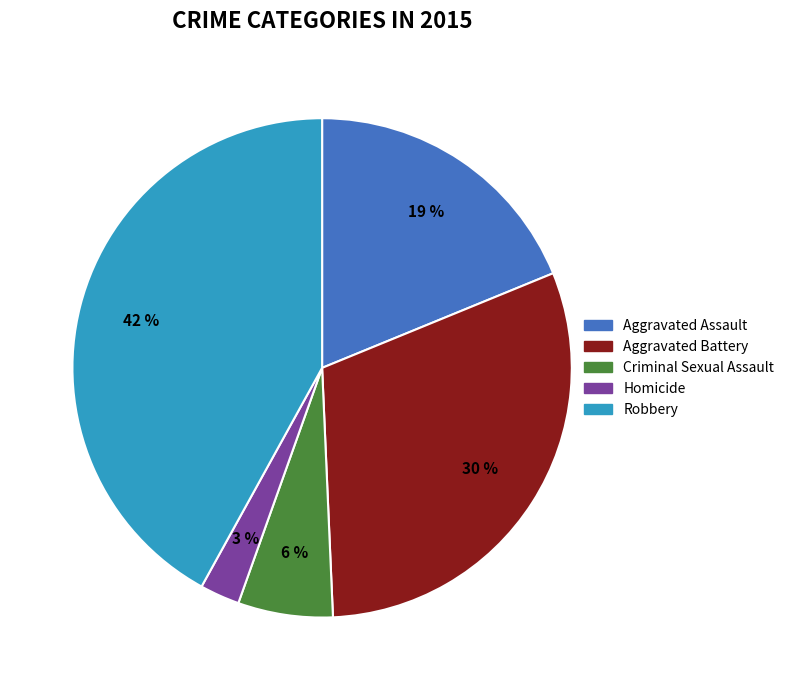

To the nearest percent, what is the combined percentage of Robbery and Homicide?

45%